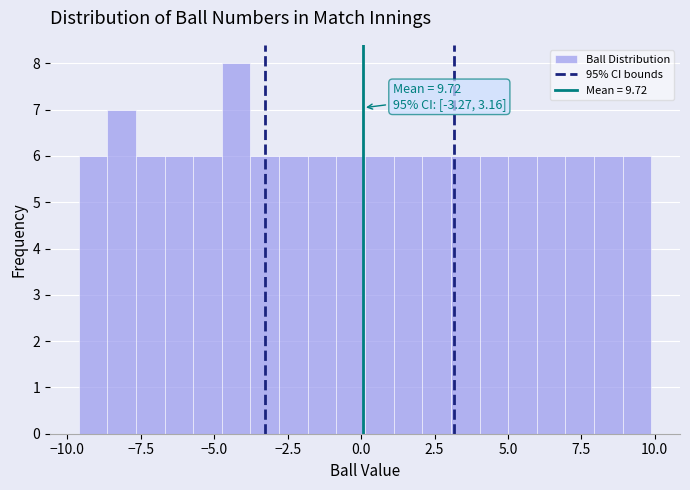

Around what value on the x-axis is the tallest bar? Give the approximate position of its centre, as read against the axis.

-4.5